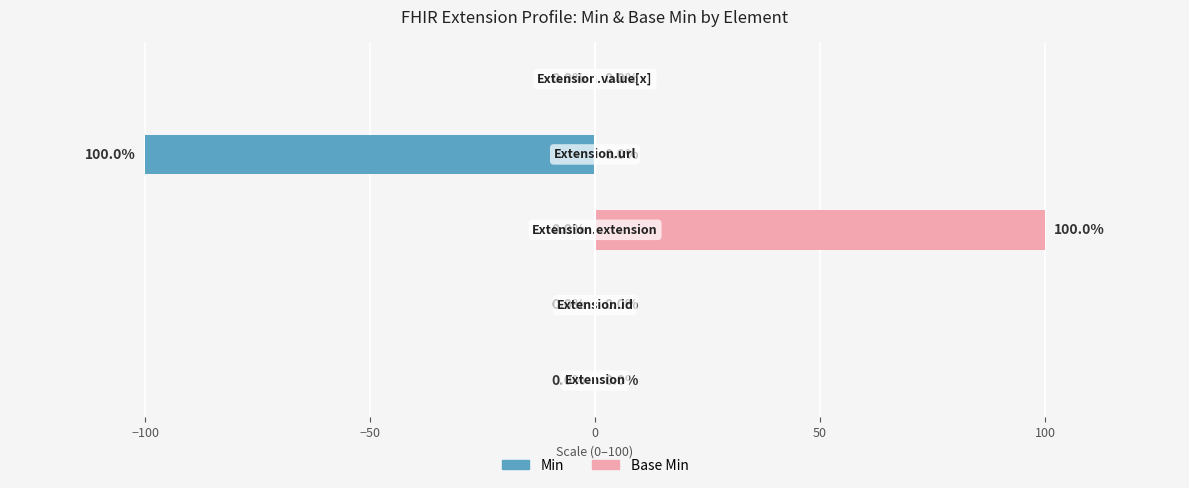

What is the minimum value for Min?

-100